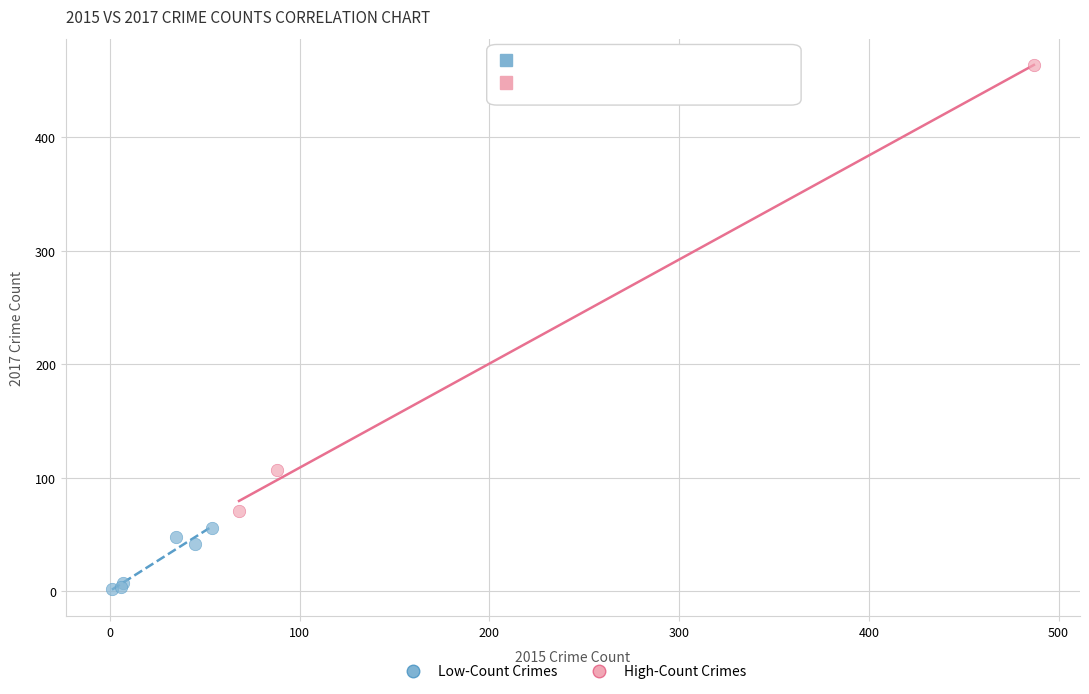

Which series reaches the maximum Y coordinate?

High-Count Crimes